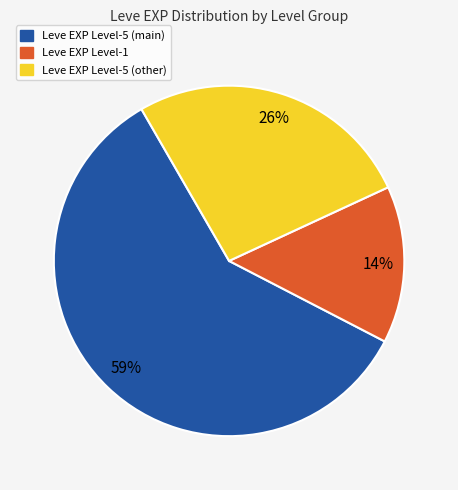

To the nearest percent, what is the average slice percentage?

33%